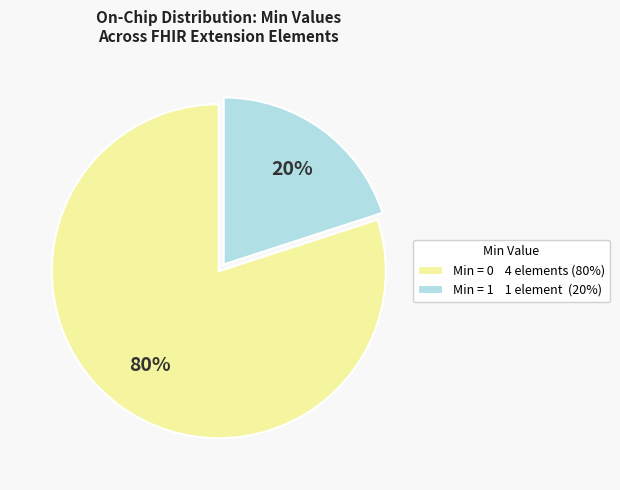

To the nearest percent, what is the difference between the largest and smallest slice percentages?

60%